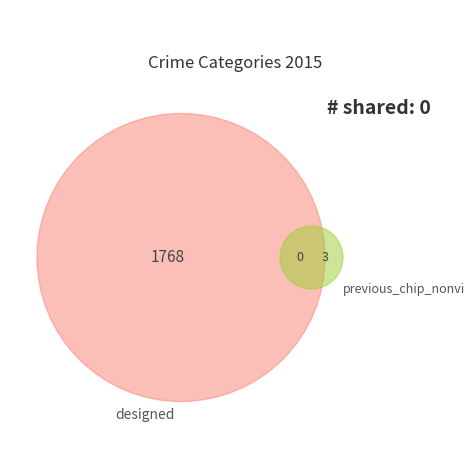

To the nearest percent, what is the average slice percentage?

11%